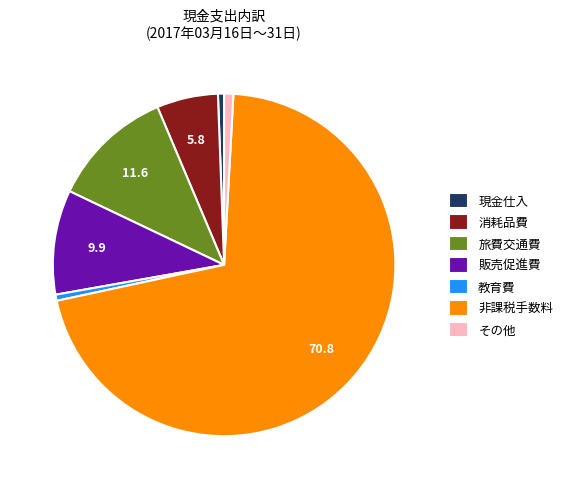

What is the majority slice?

非課税手数料